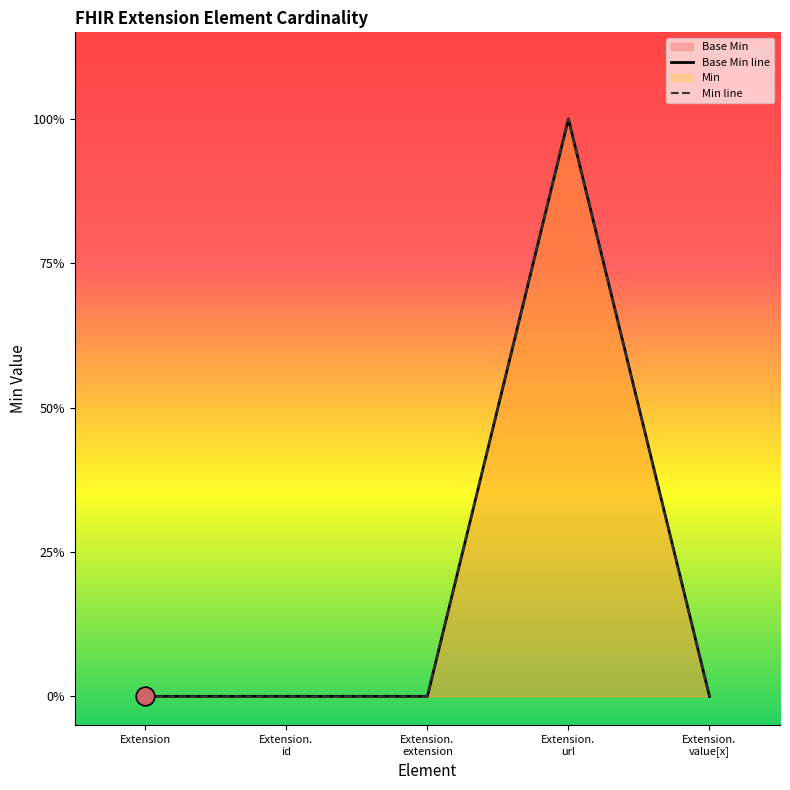

Is the value of Min at Extension.extension greater than the value of Base Min at Extension.id?

No